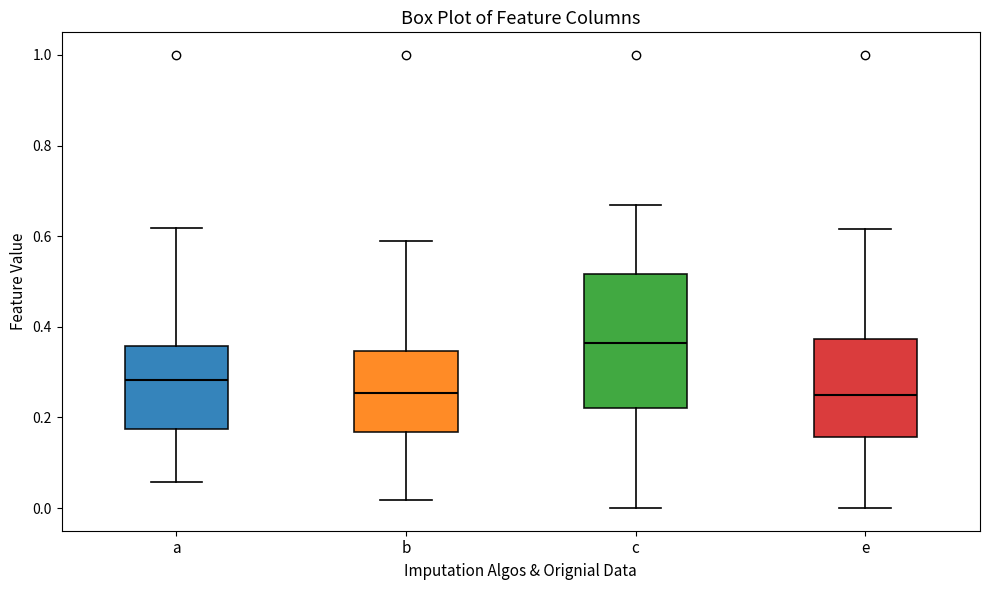

Where does the lower whisker of the box for a end on the y-axis? The values are not printed on the chart, so give them approximately, as read against the axis.

0.06